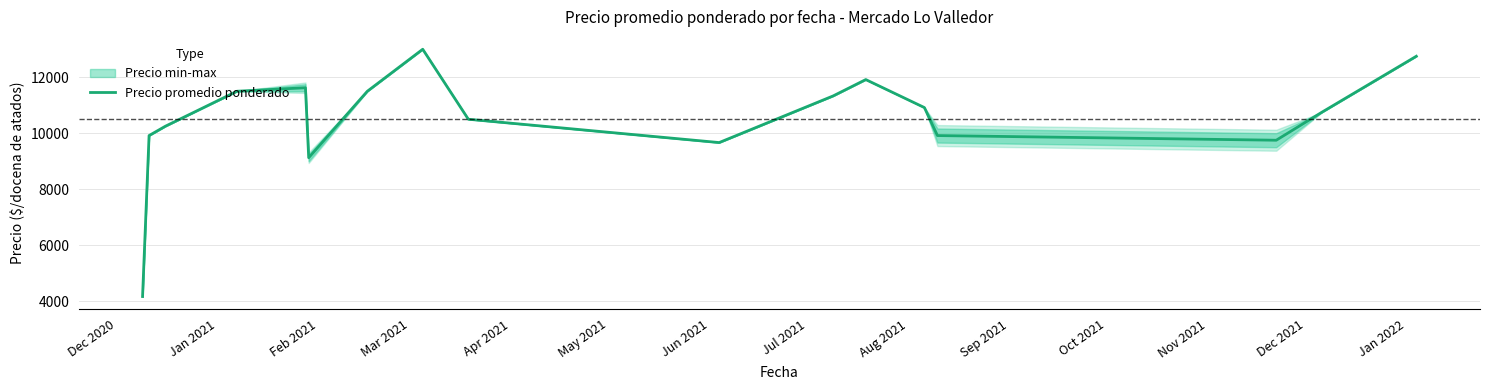

How many points are lower than both their immediate neighbors (excluding endpoints)?

3